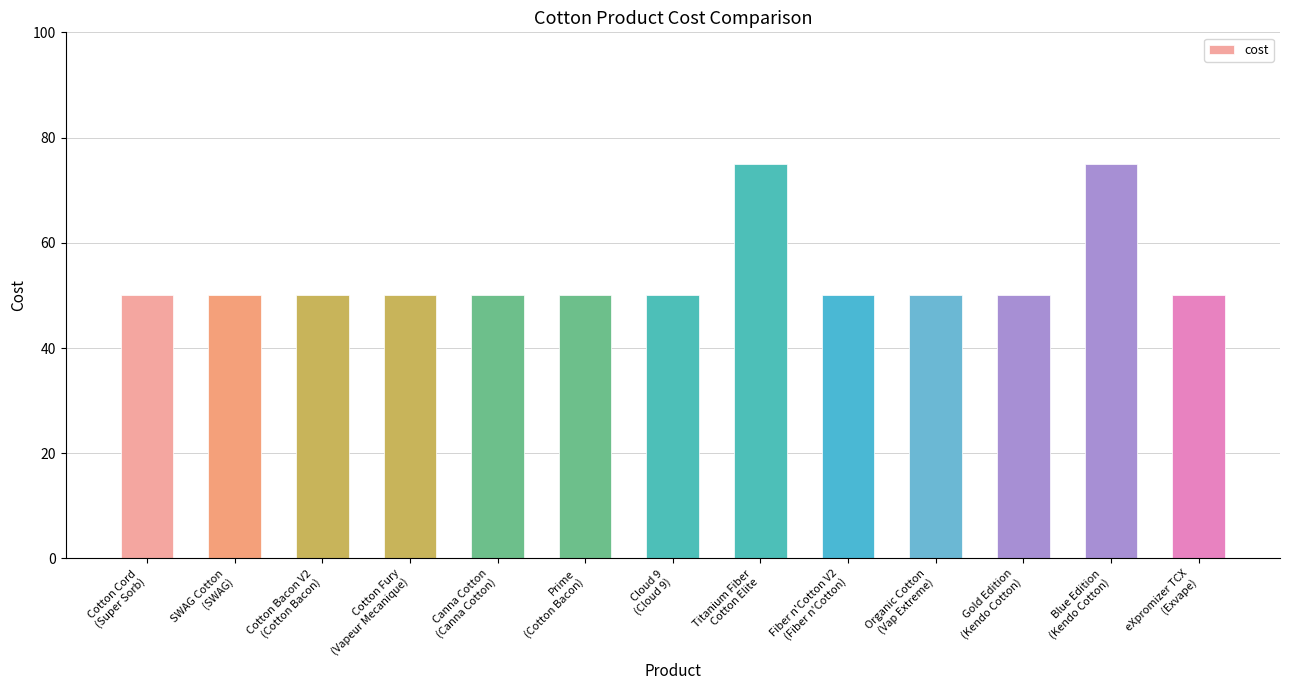

What is the smallest value displayed?

50